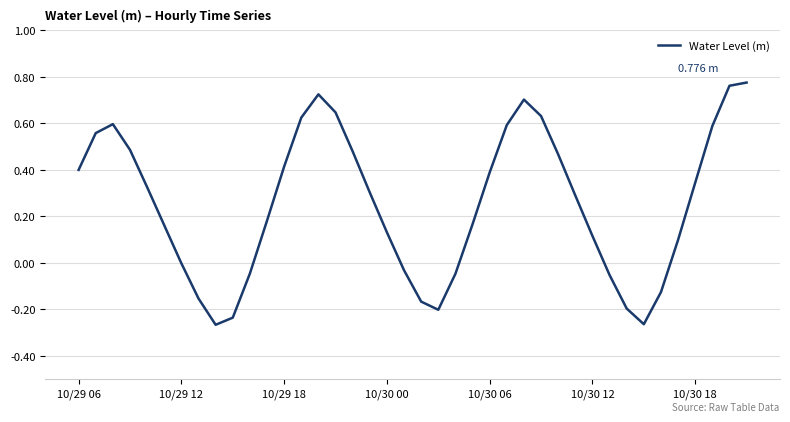

What is the difference between the maximum and minimum values?

1.0